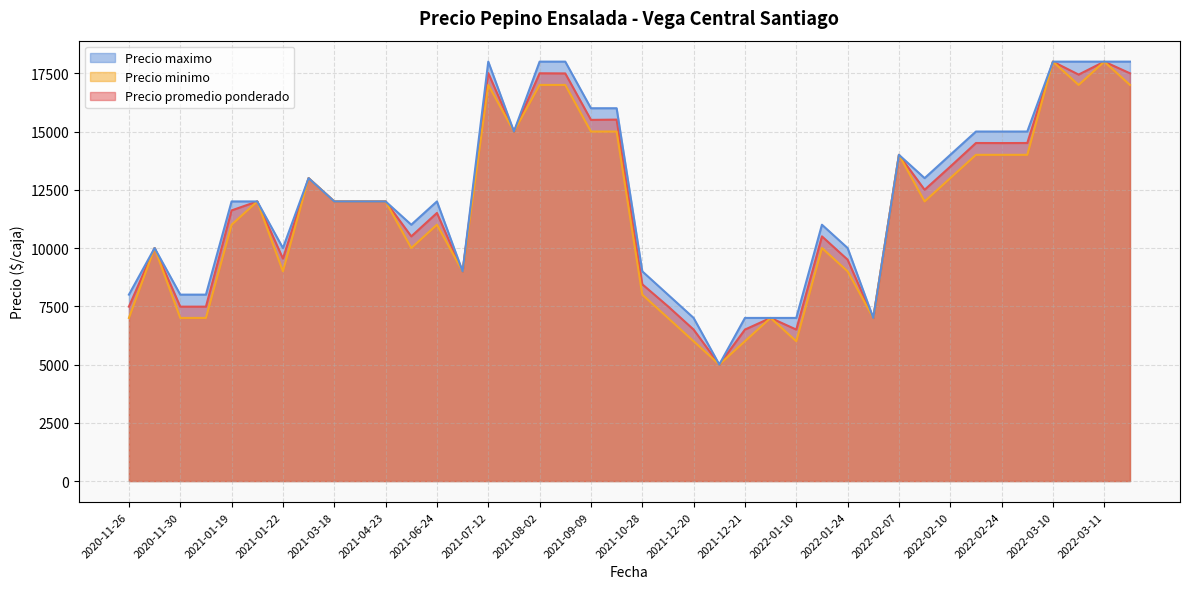

In Precio promedio ponderado, how many points are higher than both neighbors (excluding endpoints)?

11